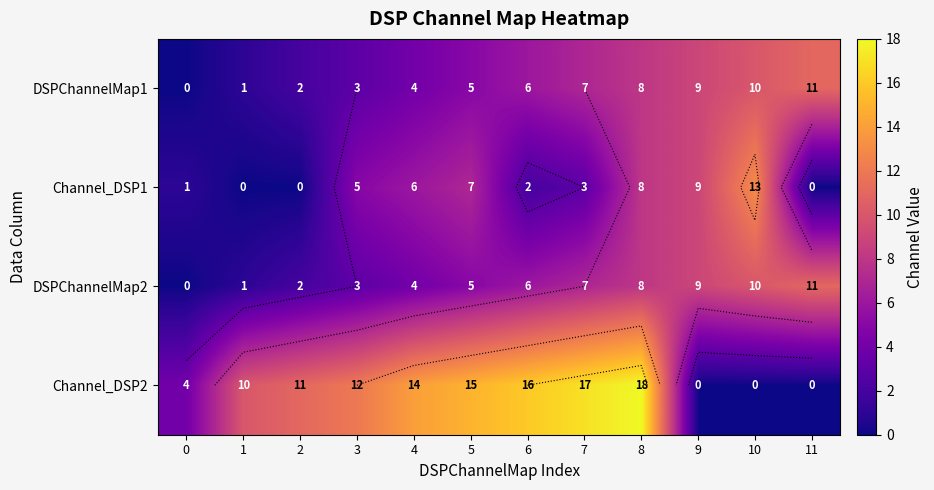

How many values in the DSPChannelMap2 series exceed 6?

5